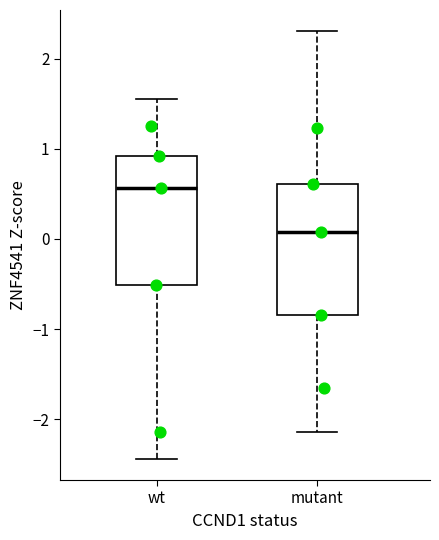

Where does the median line of the box for mutant sit on the y-axis? The values are not printed on the chart, so give them approximately, as read against the axis.

0.1